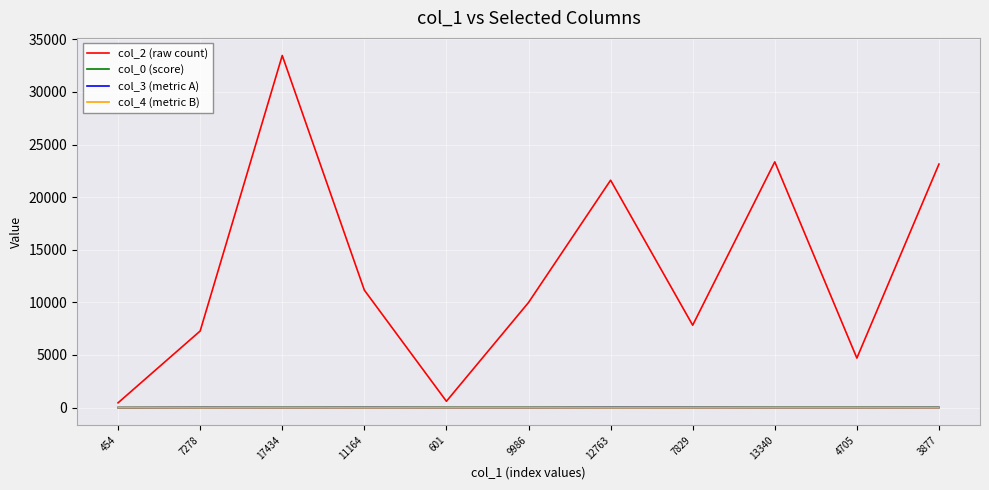

Does the chart have visible grid lines?

Yes